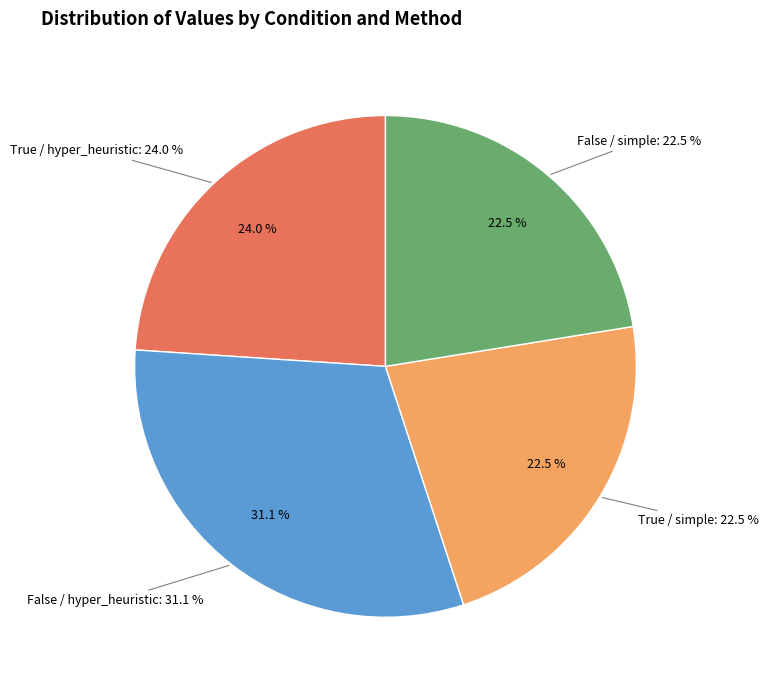

Does any single category account for the majority?

No